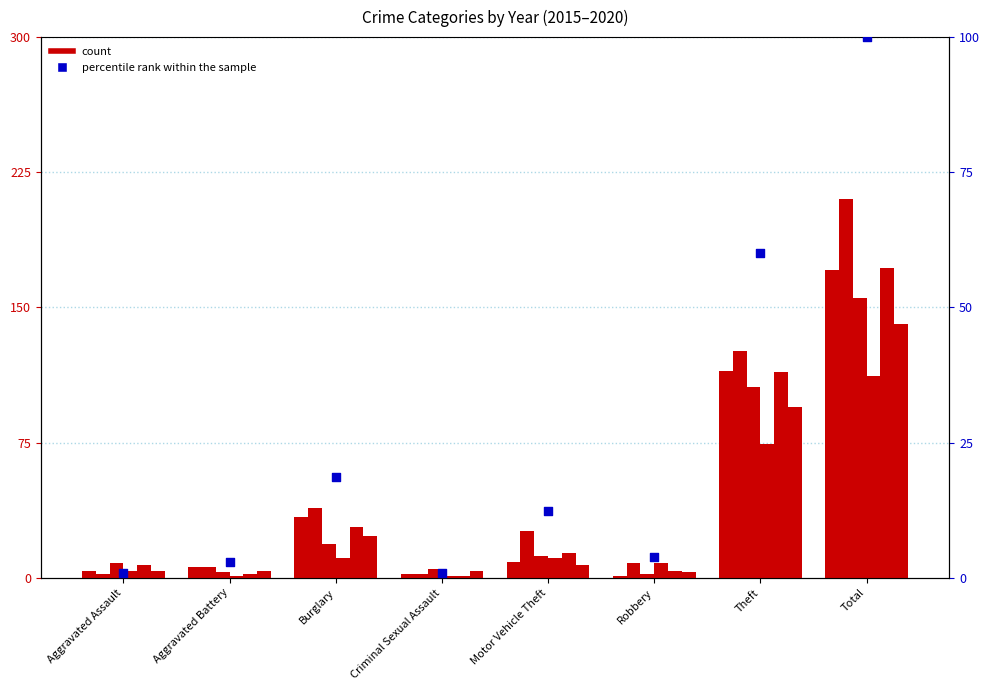

Which has a higher value, Criminal Sexual Assault or Theft?

Theft